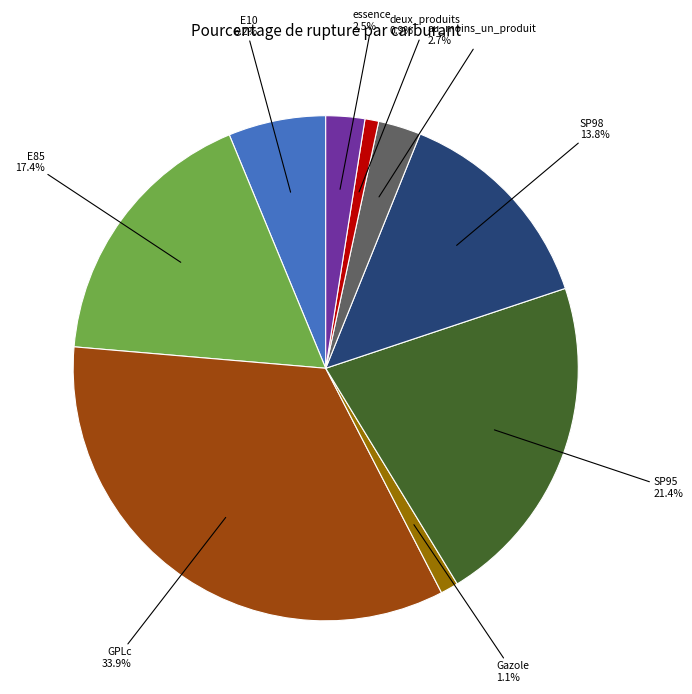

To the nearest percent, what portion does SP98 represent?

14%